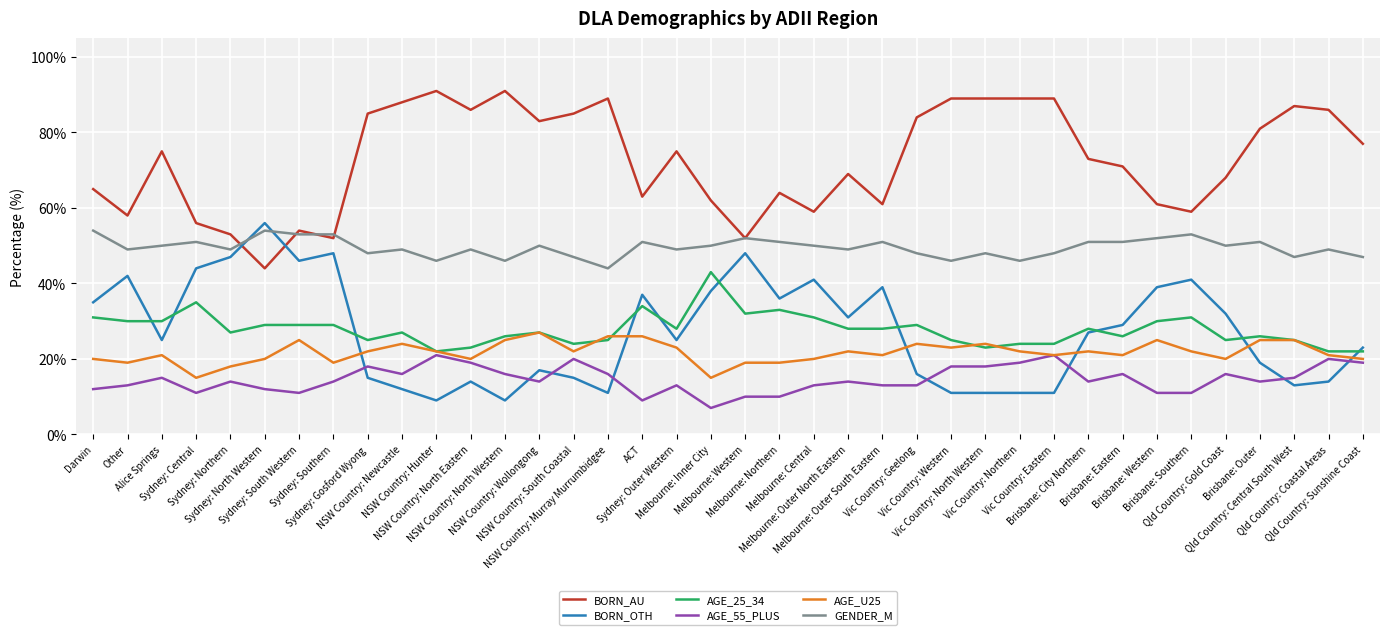

At which category does GENDER_M reach its first local valley?

Other